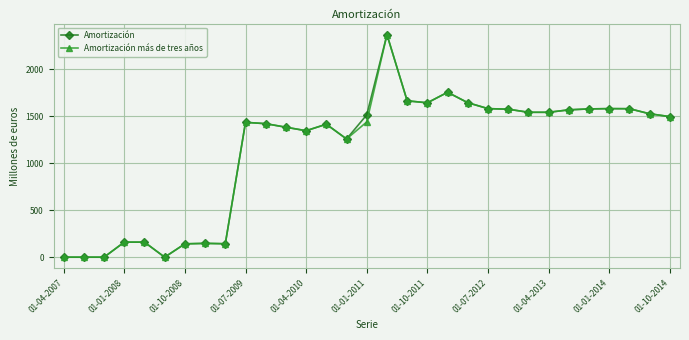

What is the highest value of the Amortización series?

2368